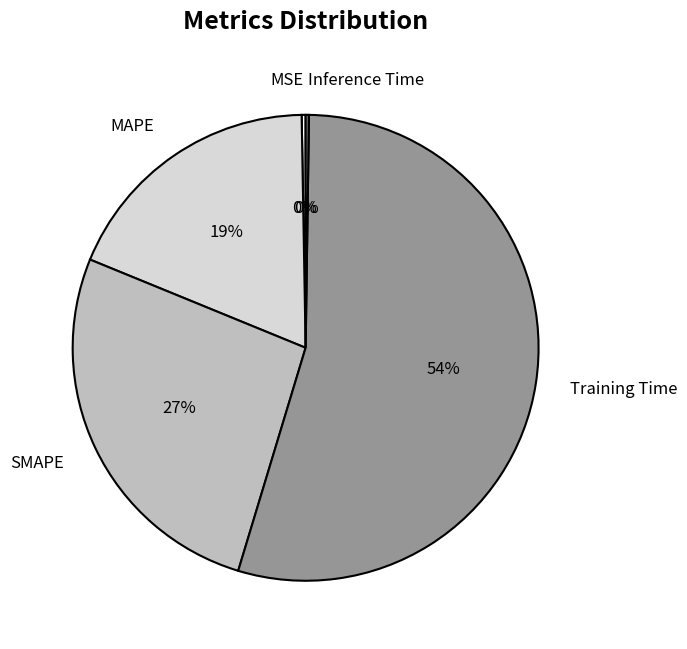

The SMAPE slice represents 38% of the pie. True or false?

False